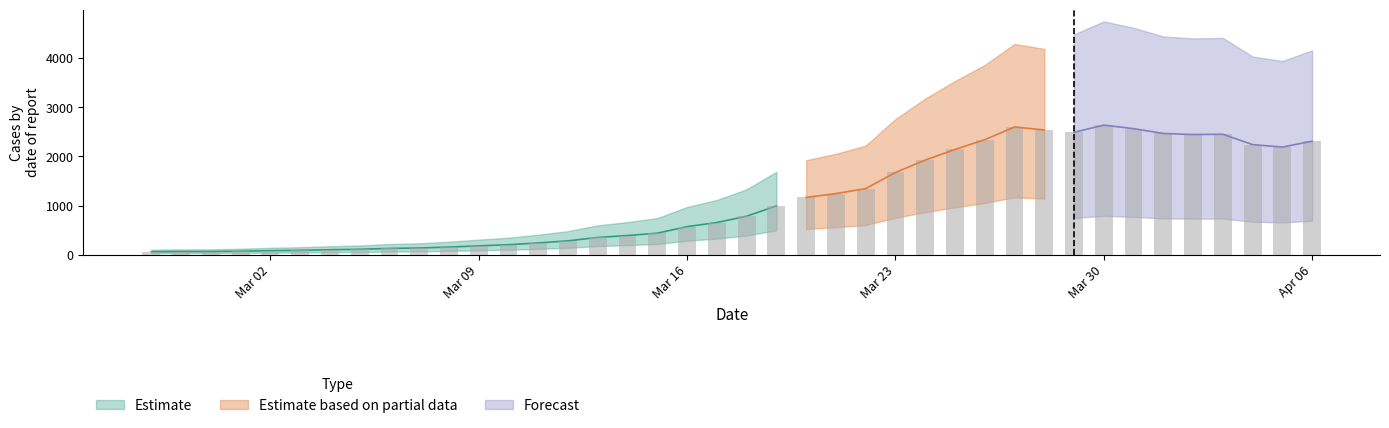

The chart shows a value of 2241 at 2020-04-04. True or false?

True